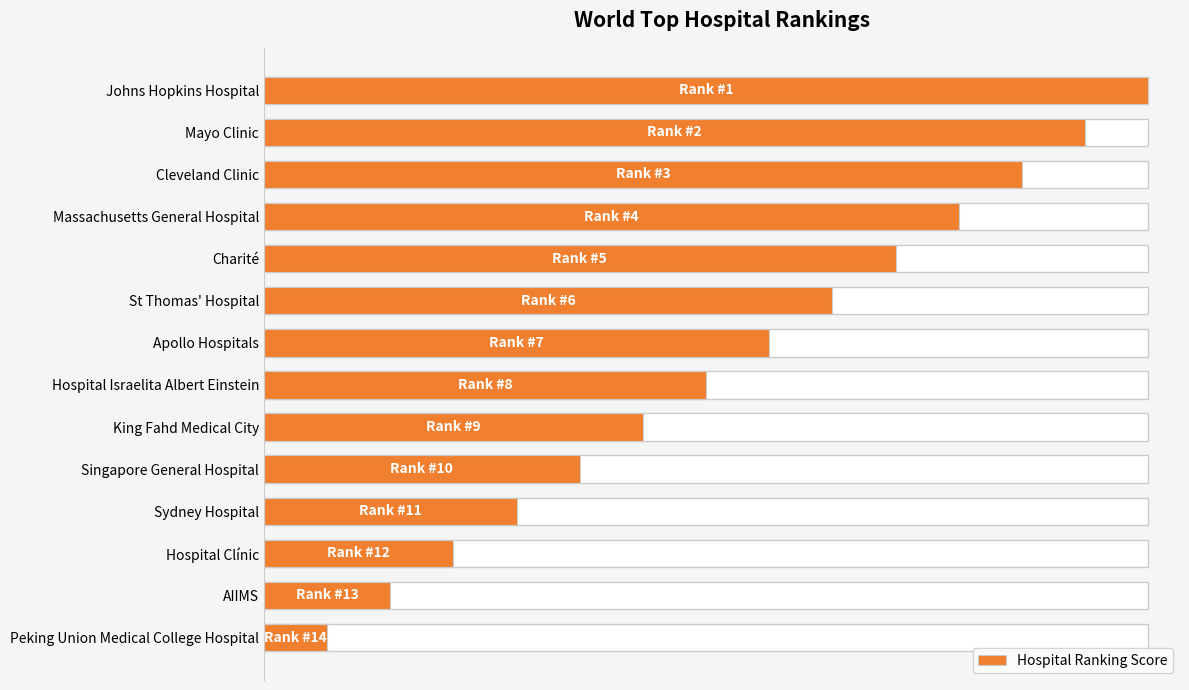

Reading left to right, list all the values displayed in this chart.

14	13	12	11	10	9	8	7	6	5	4	3	2	1